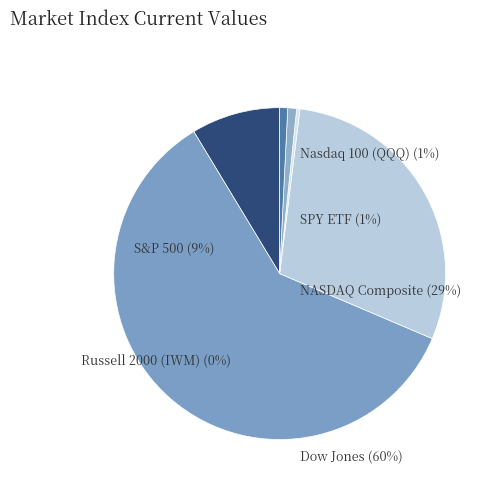

Which slice represents more than half of the pie?

Dow Jones